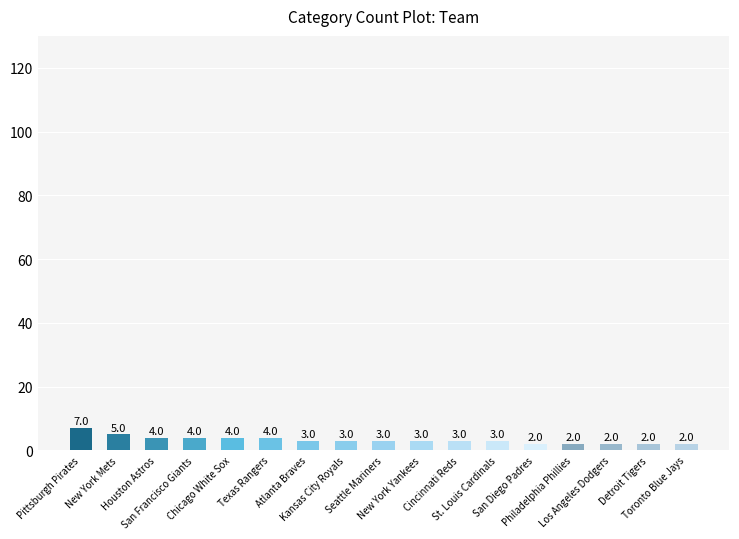

How many values are between 2 and 4?

15